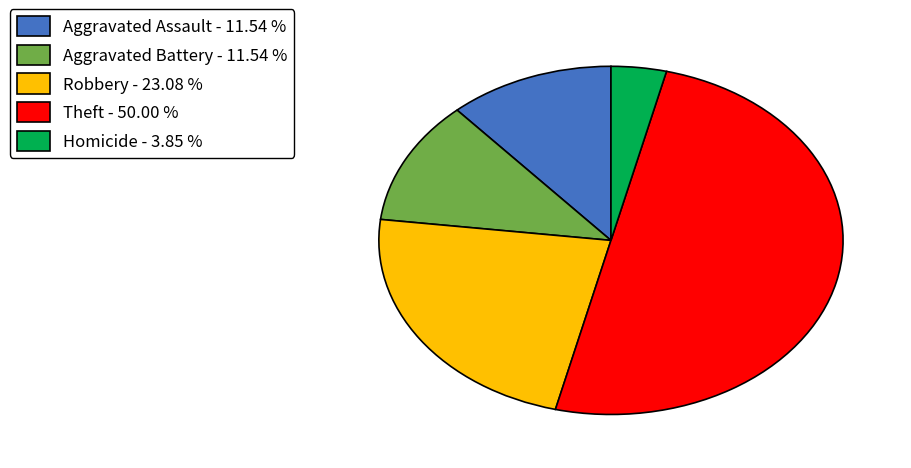

Does Homicide - 3.85 % account for over 50% of the chart?

No